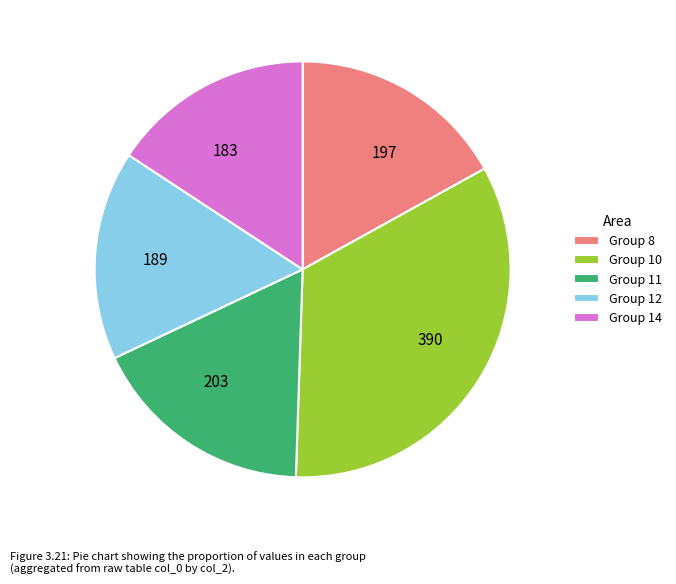

True or false: 390 accounts for 34% of the total.

True